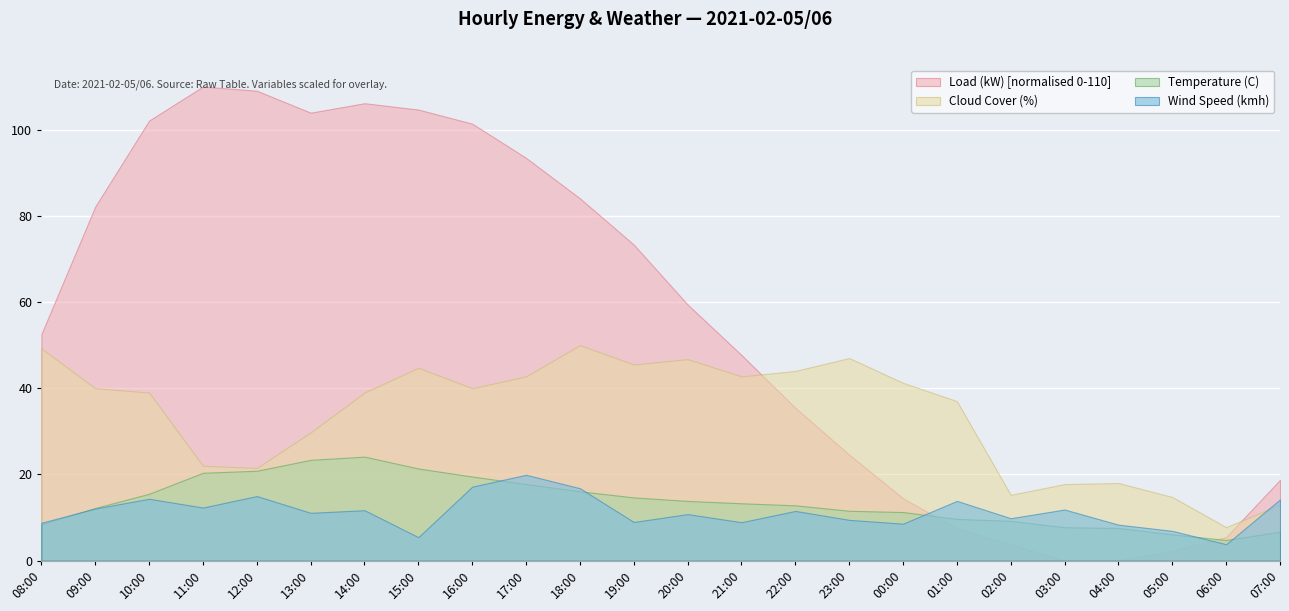

True or false: Wind Speed (kmh) has a value of 12.1 at 05:00.

False